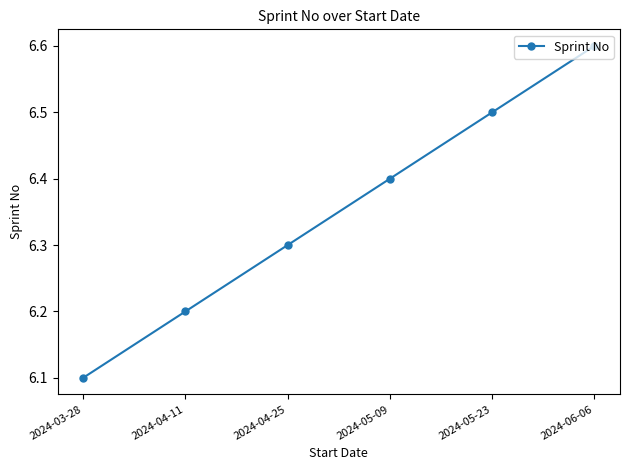

What is the approximate value at 2024-05-23?

6.5